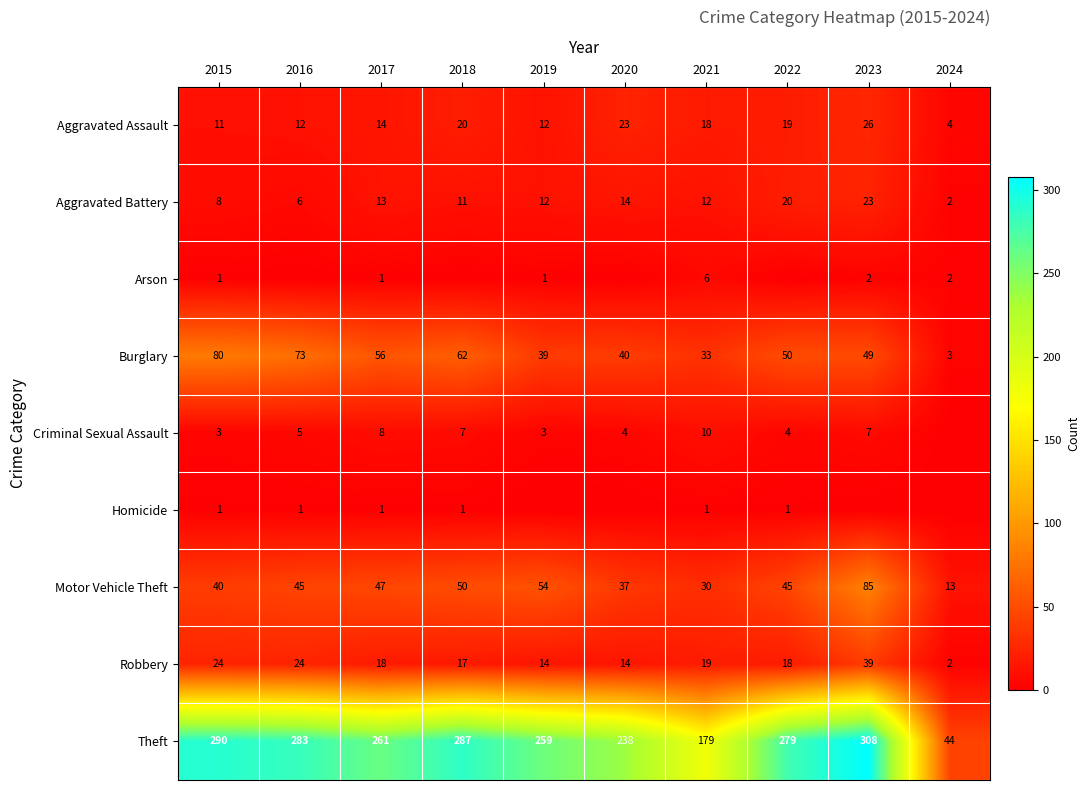

True or false: Burglary has a value of 1 at 2024.

False